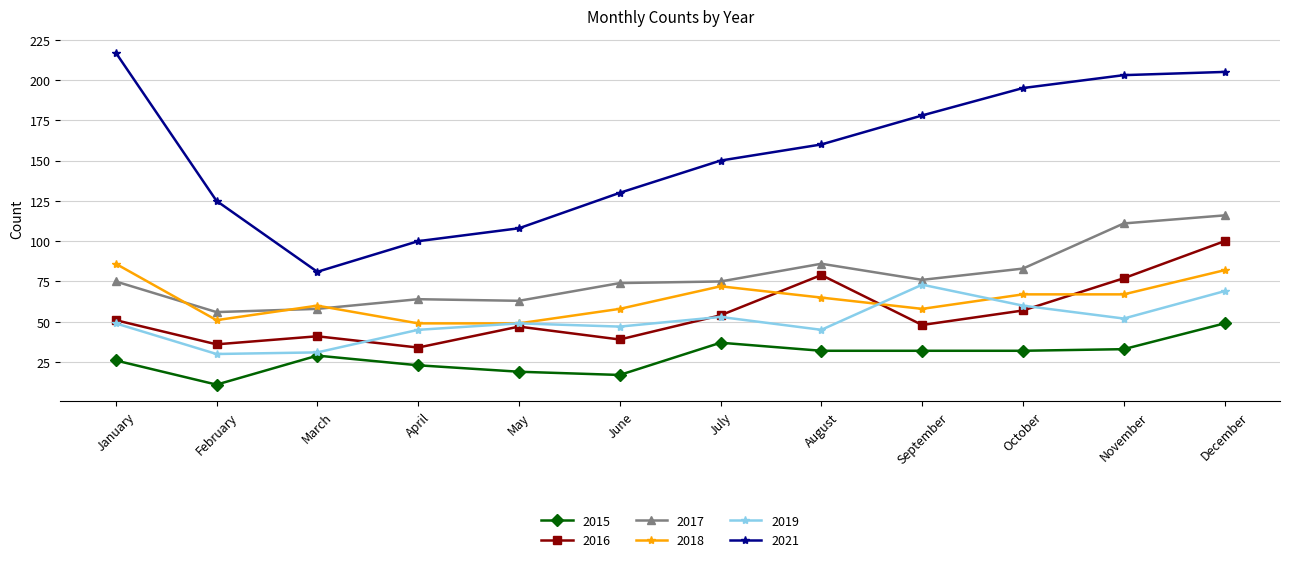

At how many categories does at least one series exceed 97?

11